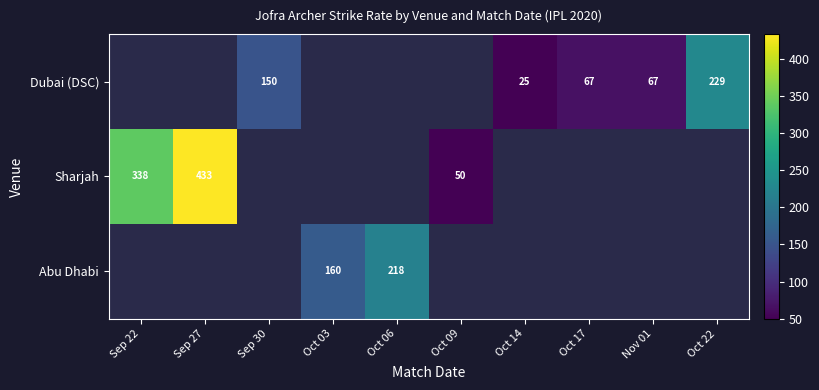

True or false: Abu Dhabi has a value of 333 at Oct 06.

False